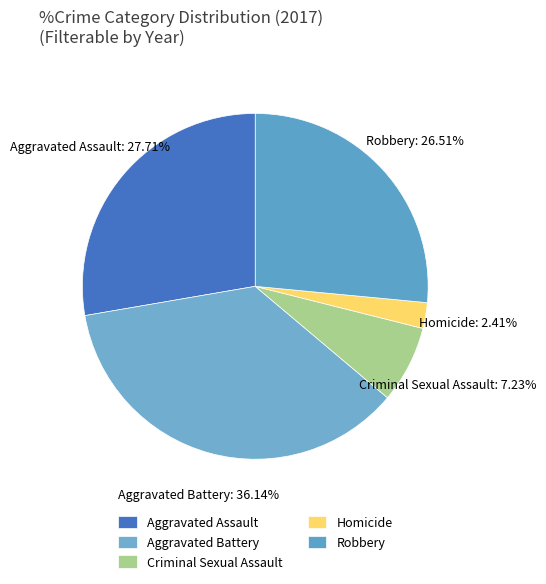

To the nearest percent, what is the difference between the Aggravated Assault and Aggravated Battery slice percentages?

8%